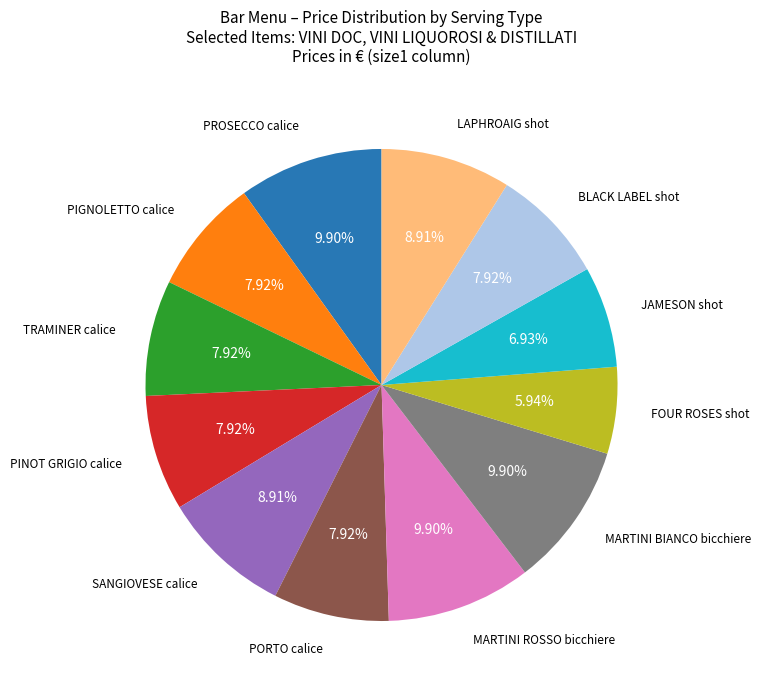

Is there any slice that represents more than half of the pie?

No